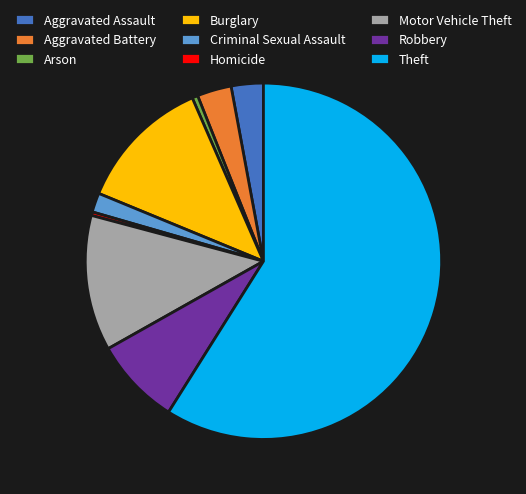

True or false: Robbery accounts for 21% of the total.

False